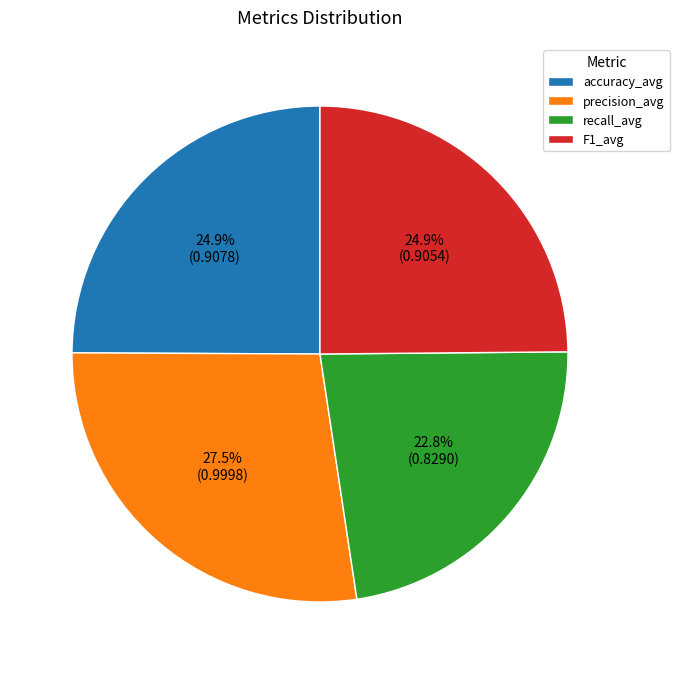

Which slice is the smallest?

recall_avg